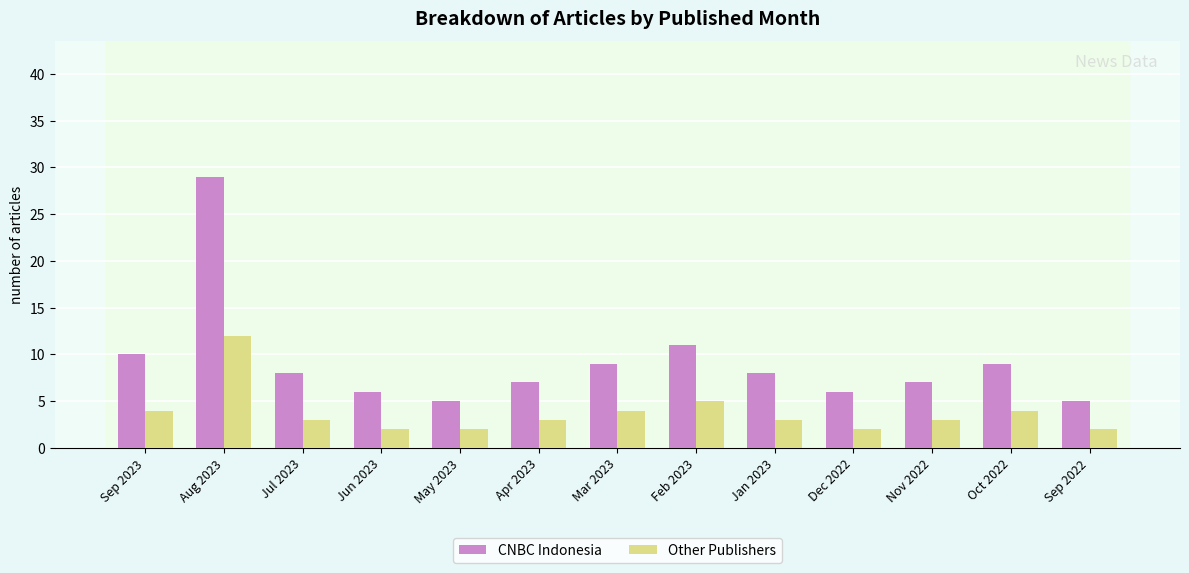

The value of CNBC Indonesia at Sep 2022 is 2. True or false?

False